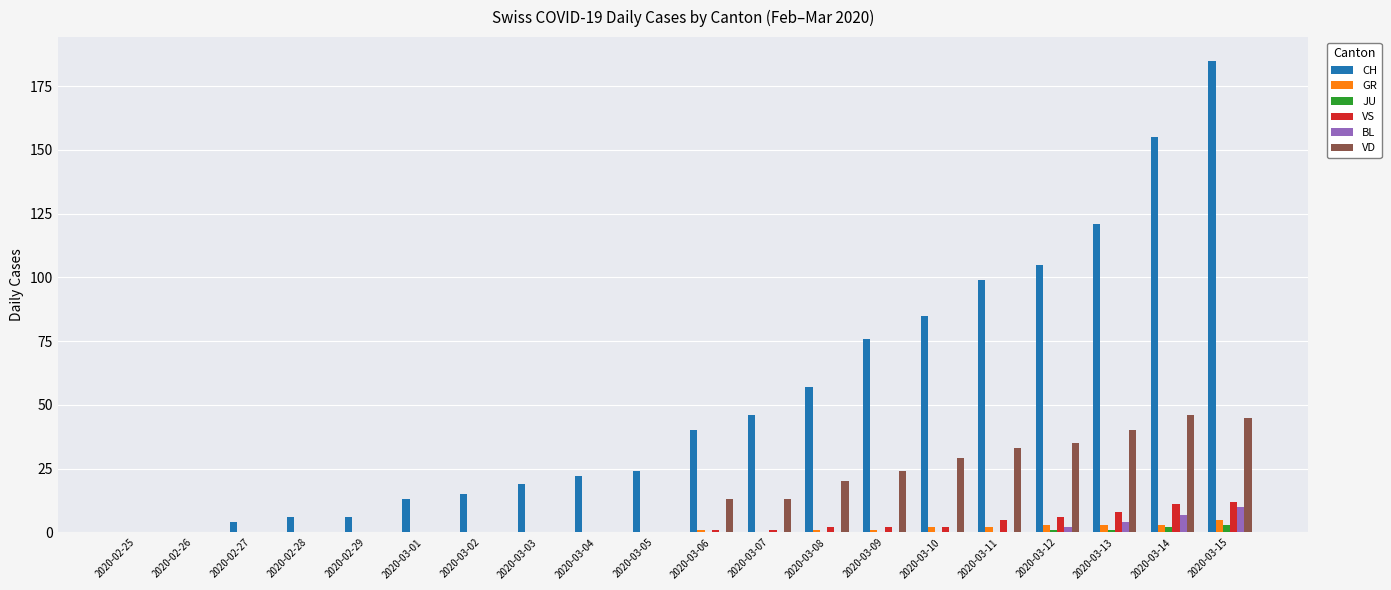

The value of VD at 2020-03-06 is 13. True or false?

True